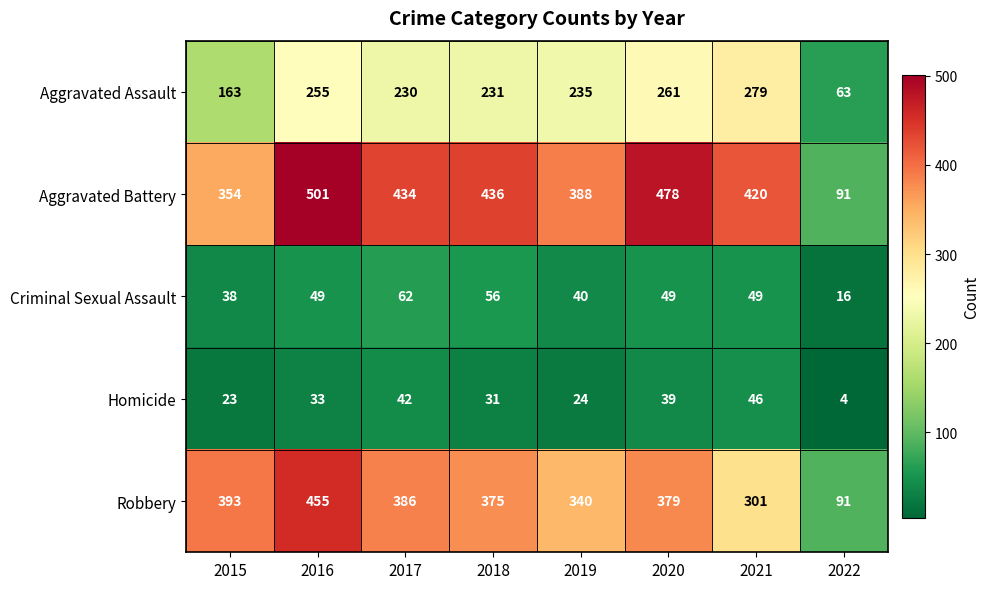

What is the spread (max minus min) of values at 2019?

364